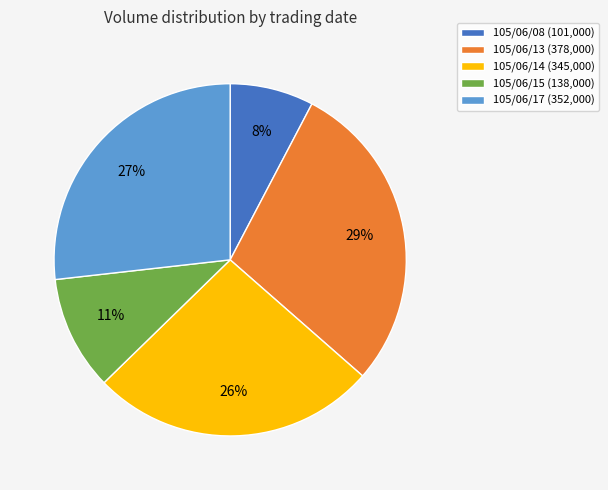

Does any single category account for the majority?

No